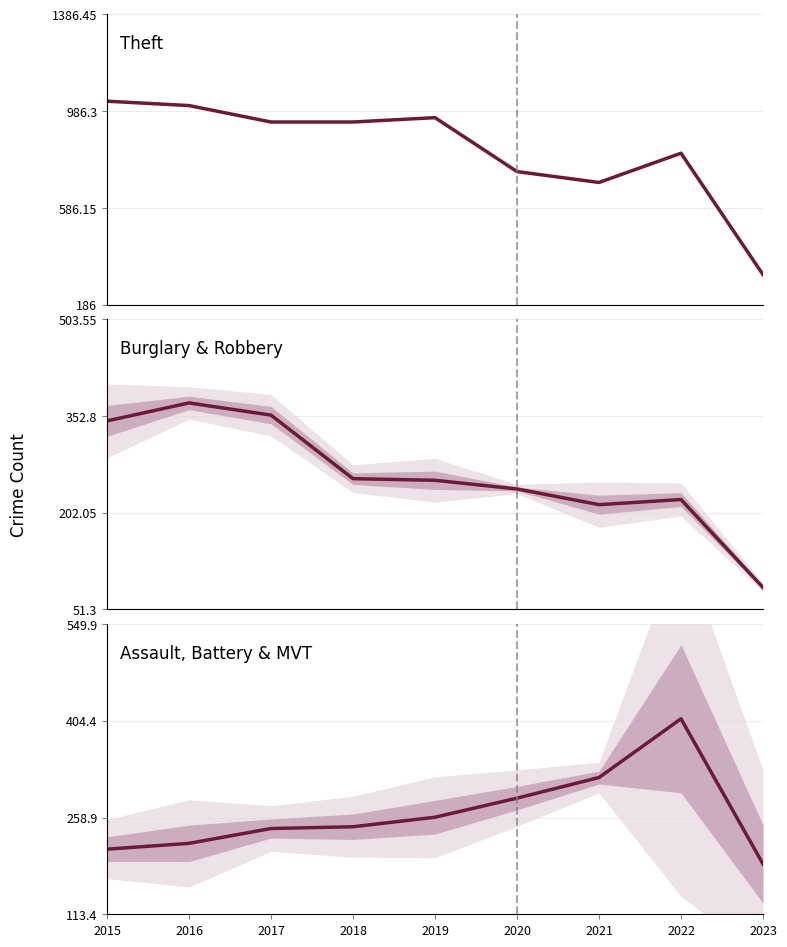

Where is the first local maximum for Burglary & Robbery?

2016